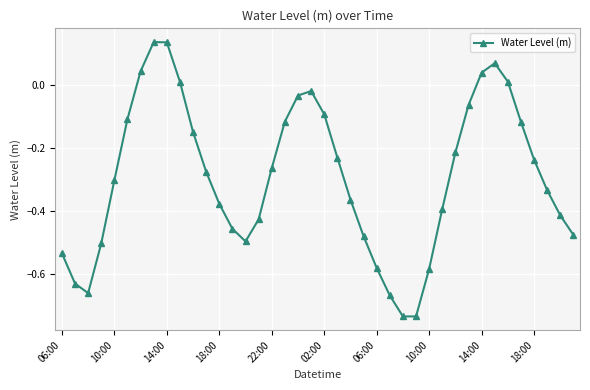

Does the chart display data point markers on the line(s)?

Yes